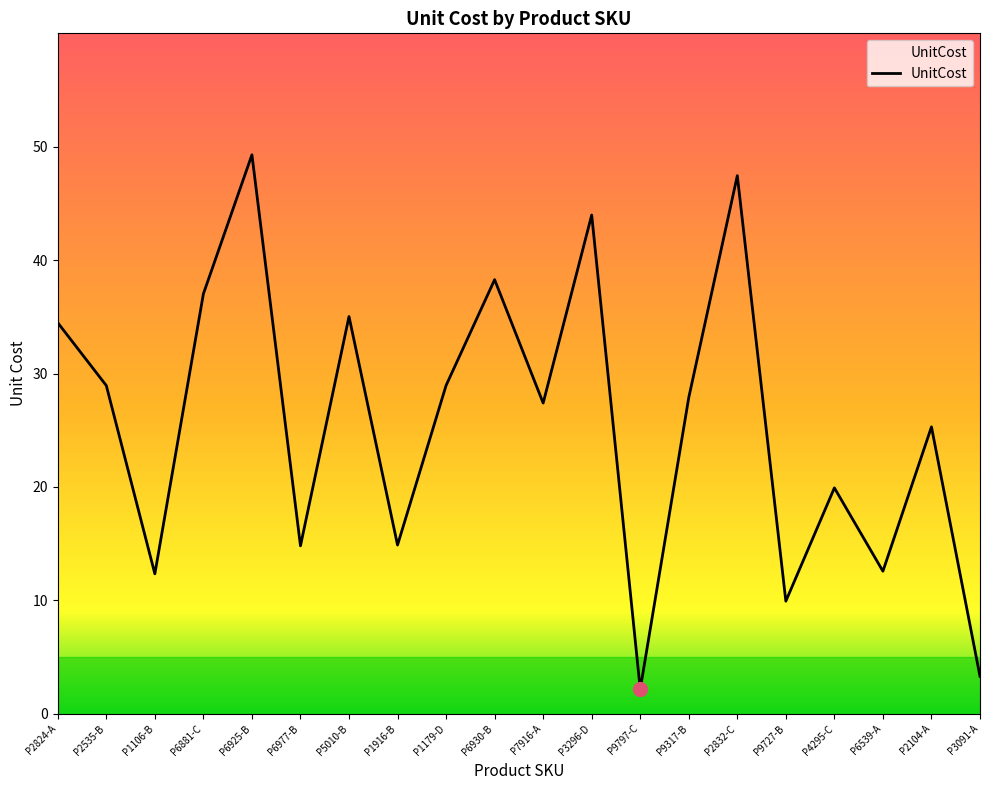

Where is the first local maximum?

P6925-B